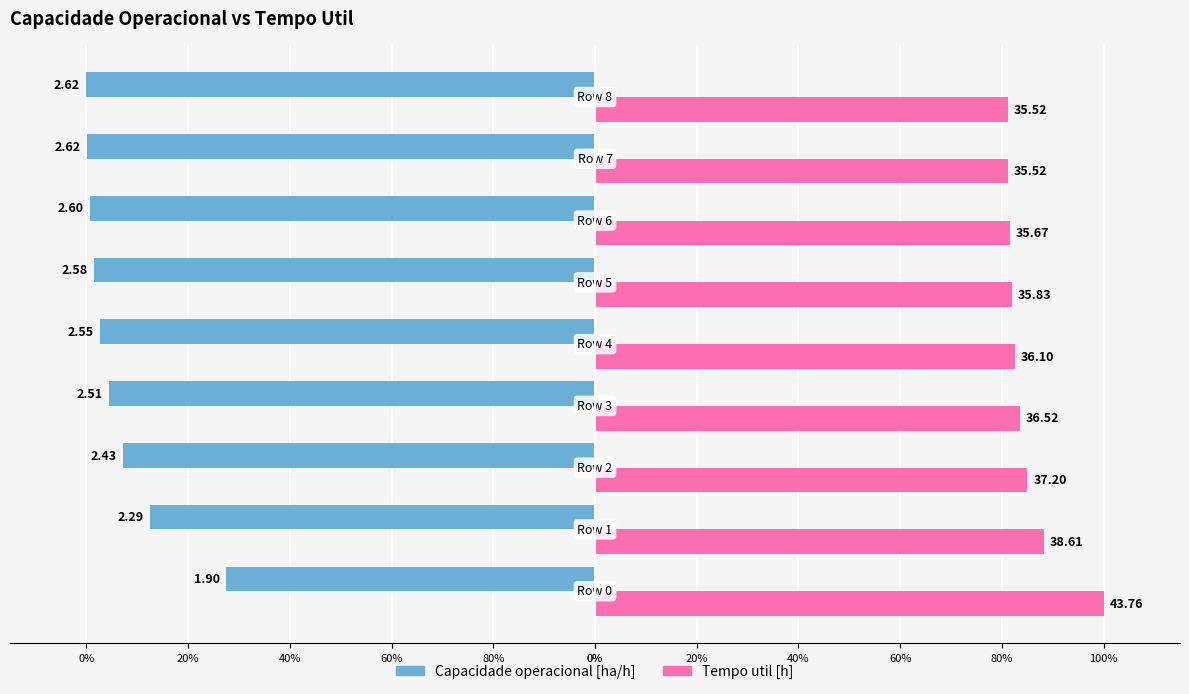

What are all the series names shown in the legend?

Capacidade operacional [ha/h], Tempo util [h]